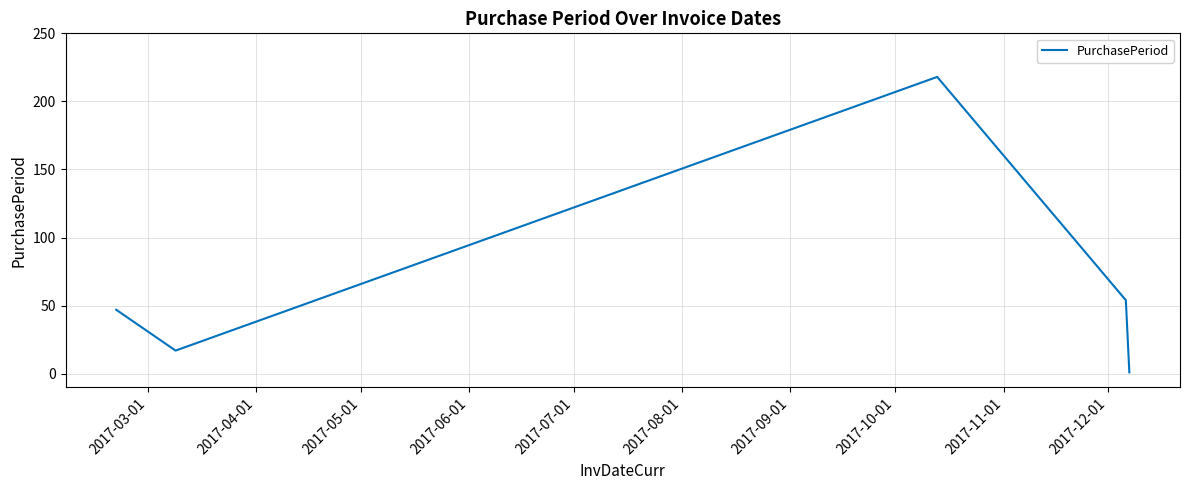

What is the maximum value shown in the chart?

218